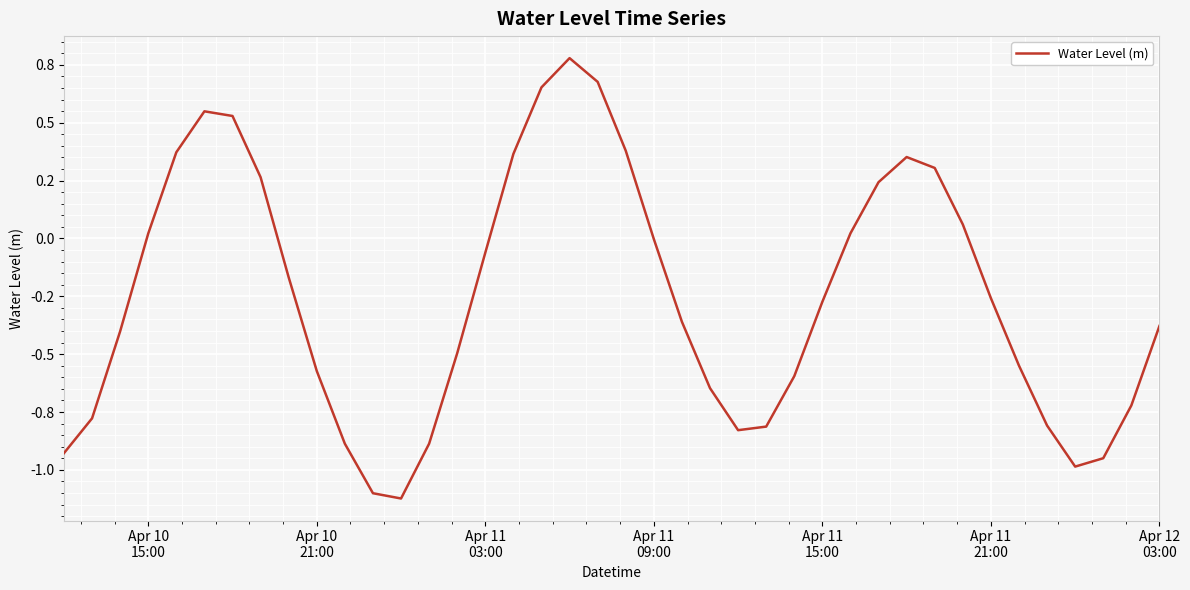

Does the chart display data point markers on the line(s)?

No